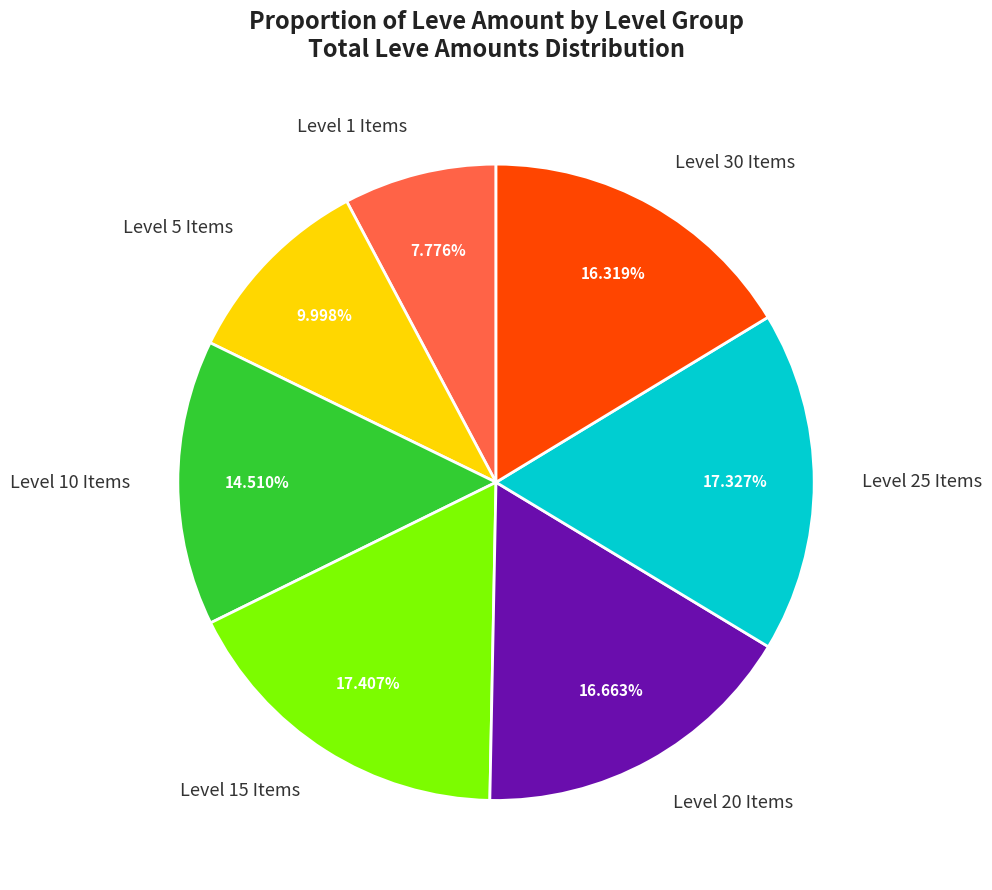

How many segments does this pie chart have?

7